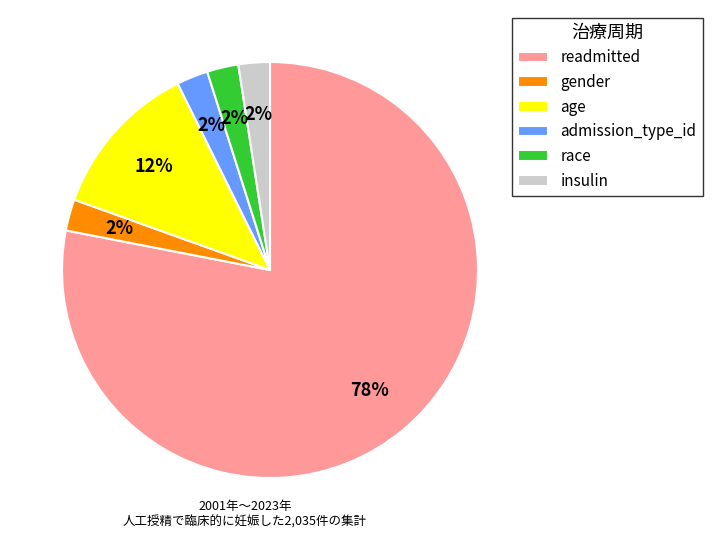

To the nearest percent, what portion does gender represent?

2%